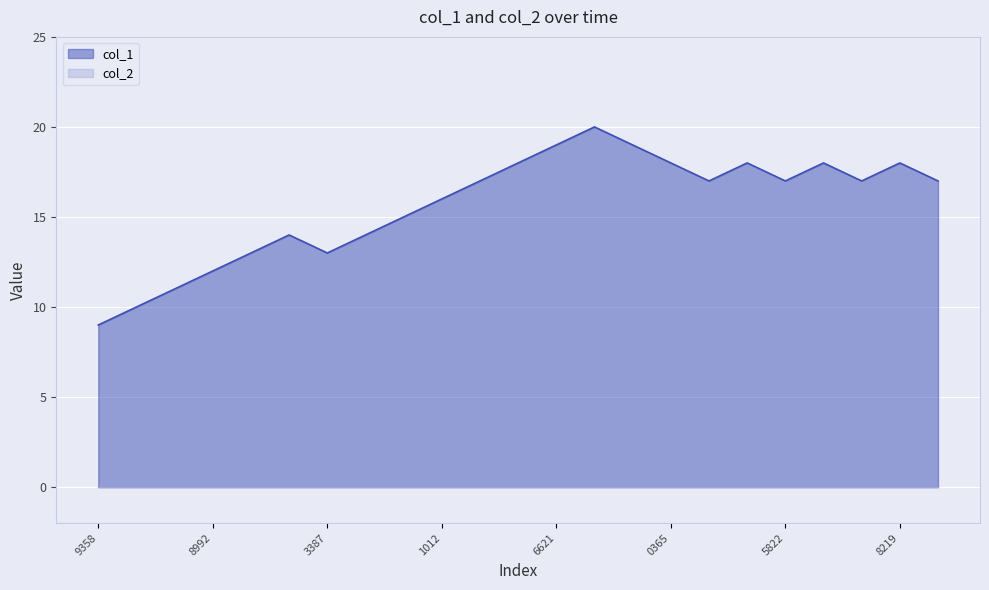

Does the chart display data point markers on the line(s)?

No